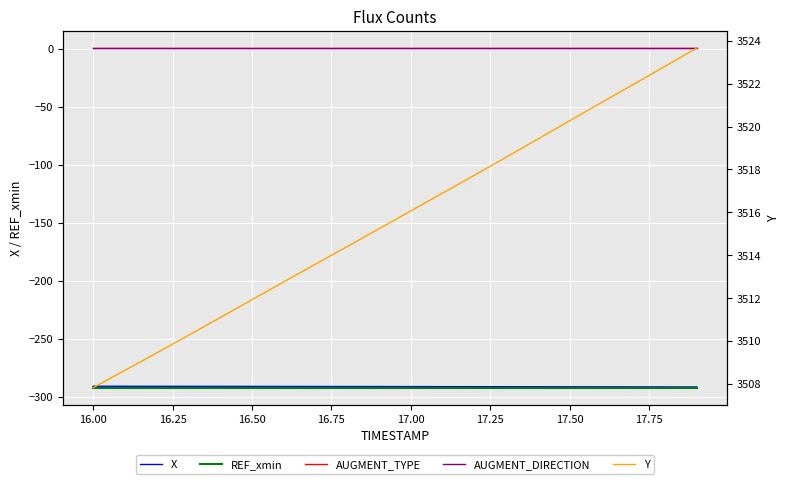

True or false: REF_xmin and AUGMENT_DIRECTION intersect in this chart.

False